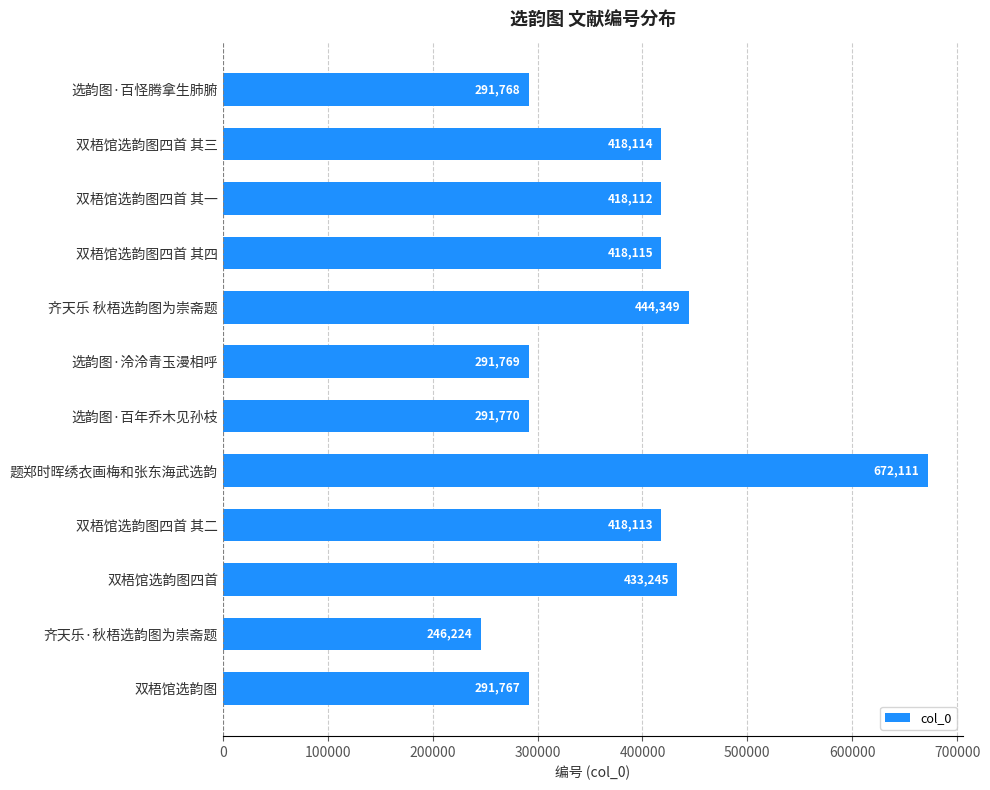

At which label is the value closest to 459167?

齐天乐 秋梧选韵图为崇斋题